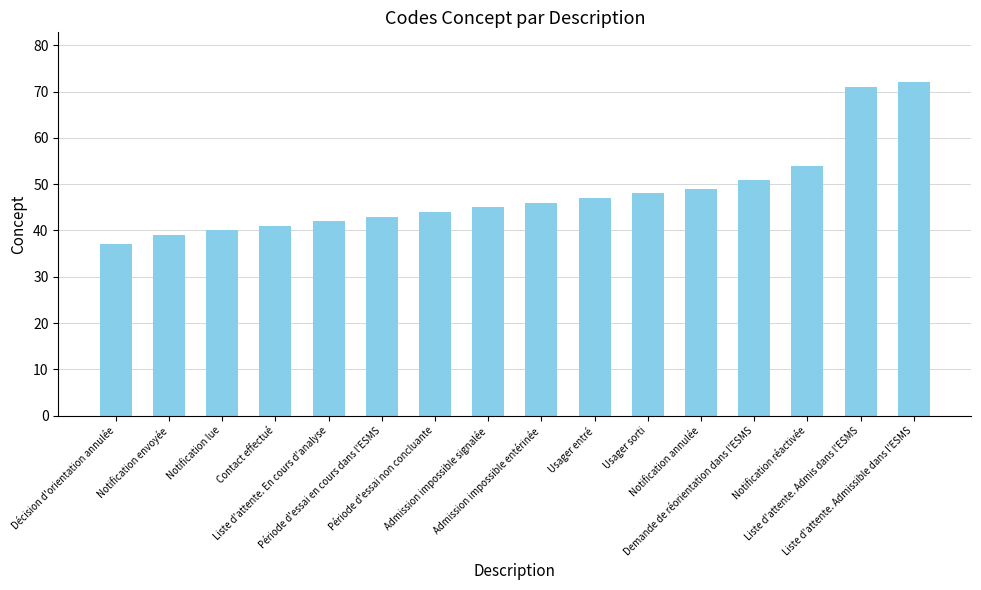

What is the approximate value at Usager sorti?

48